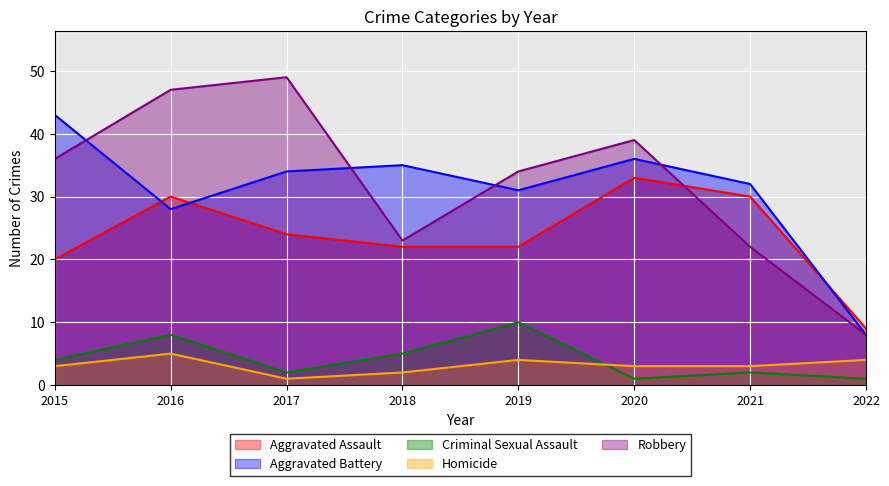

How many lines are shown in the chart?

5